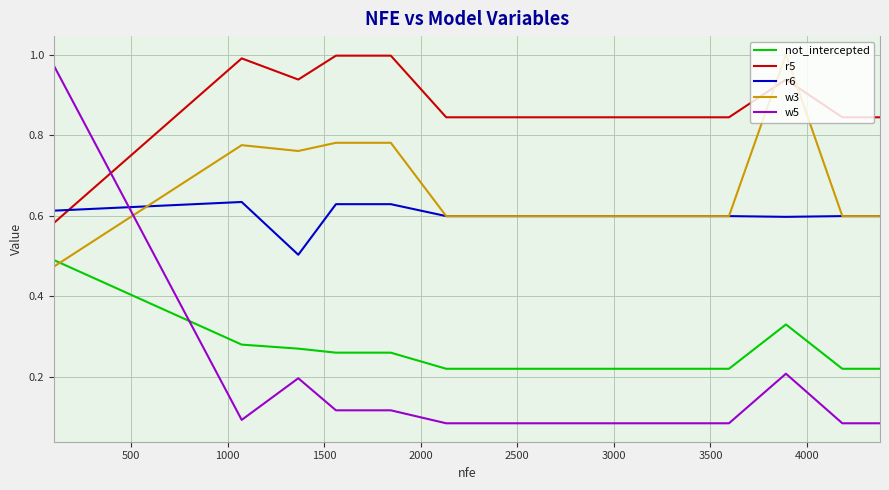

How many times do r5 and w5 cross each other?

1